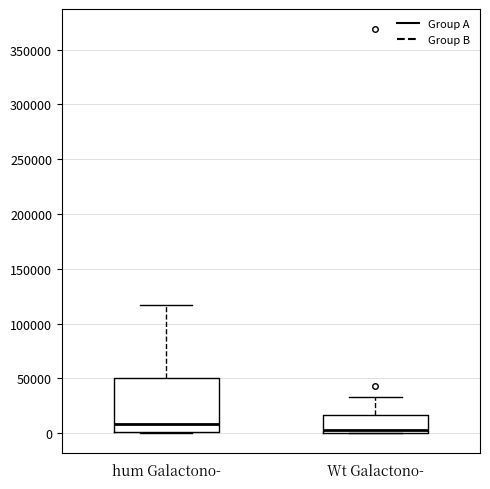

Reading left to right, transcribe this box plot: for each box, give where its median line is, the range the box spans, and where its two whiskers end, as read against the y-axis. The values are not printed on the chart, so give them approximately, as read against the axis.

hum Galactono-: median 10000, box 0 to 50000, whiskers 0 to 115000
Wt Galactono-: median 5000, box 0 to 15000, whiskers 0 to 35000